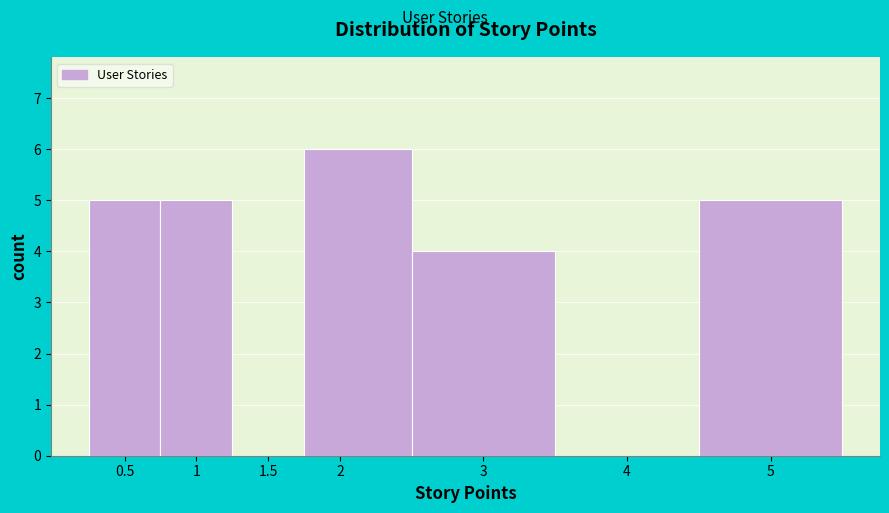

Reading left to right, list every bar in this chart as the range it spans on the x-axis followed by its height. The values are not printed on the chart, so give them approximately, as read against the axis.

0.25 to 0.75: 5
0.75 to 1.25: 5
1.25 to 1.75: 0
1.75 to 2.50: 6
2.50 to 3.50: 4
3.50 to 4.50: 0
4.50 to 5.50: 5